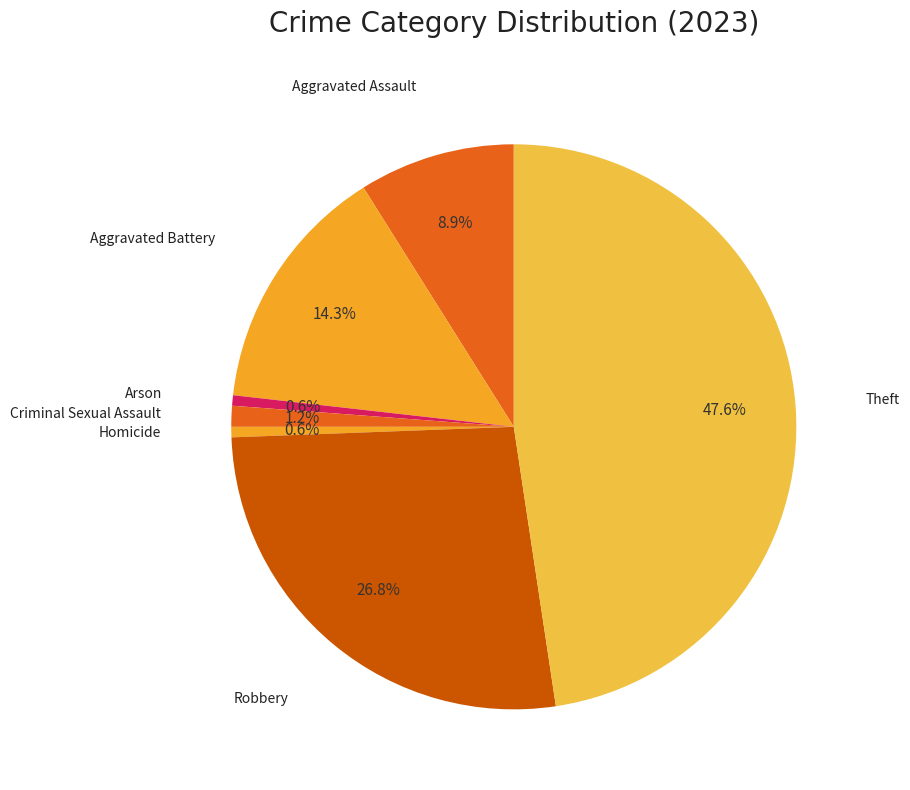

Count the number of slices in the pie.

7